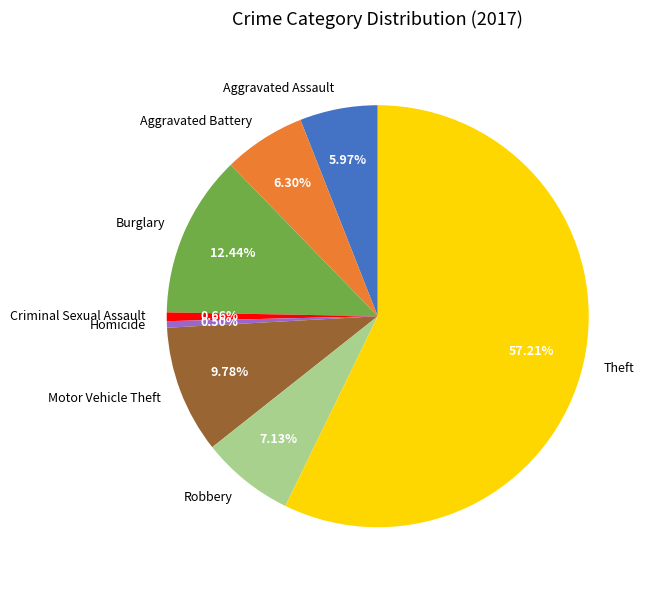

Approximately how many times larger is the value at Theft compared to Aggravated Battery?

9.1